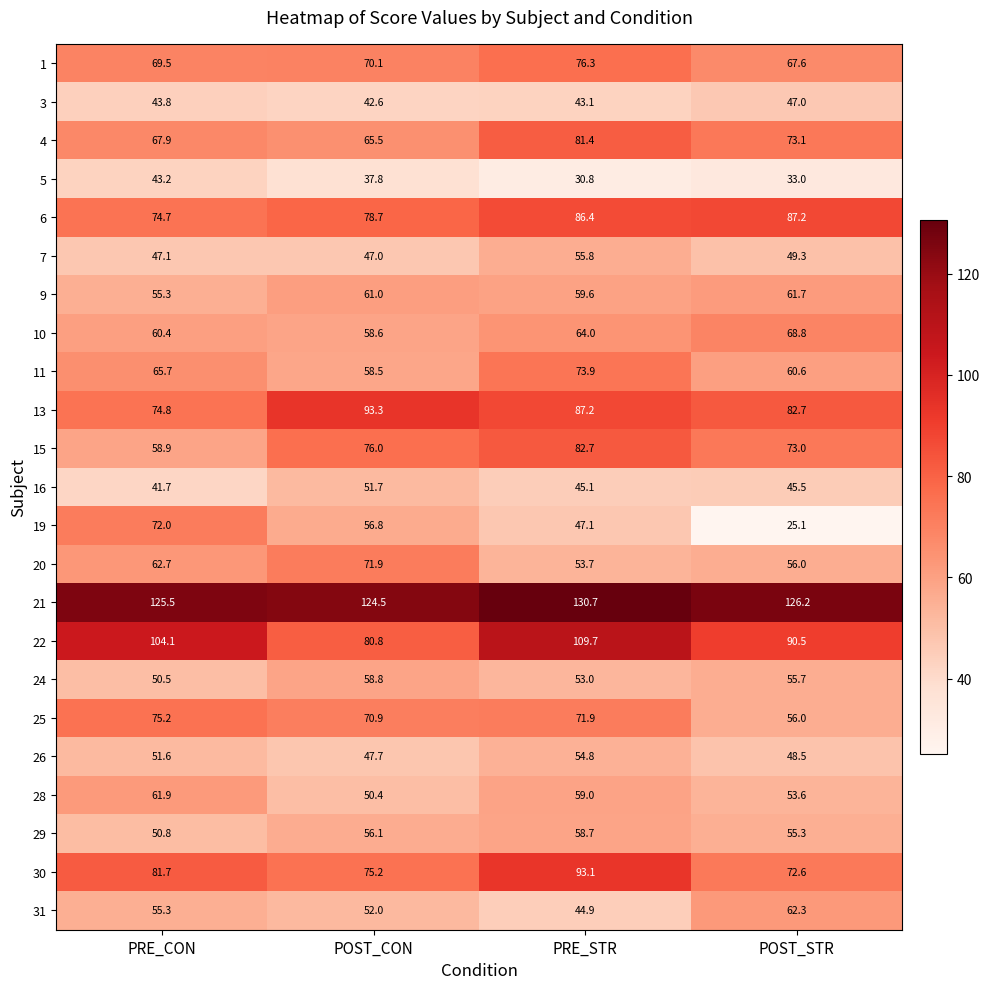

Which category has the lowest value across all series?

POST_STR